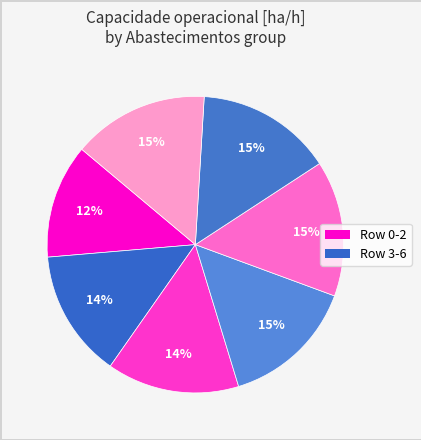

How many slices are in this pie chart?

7